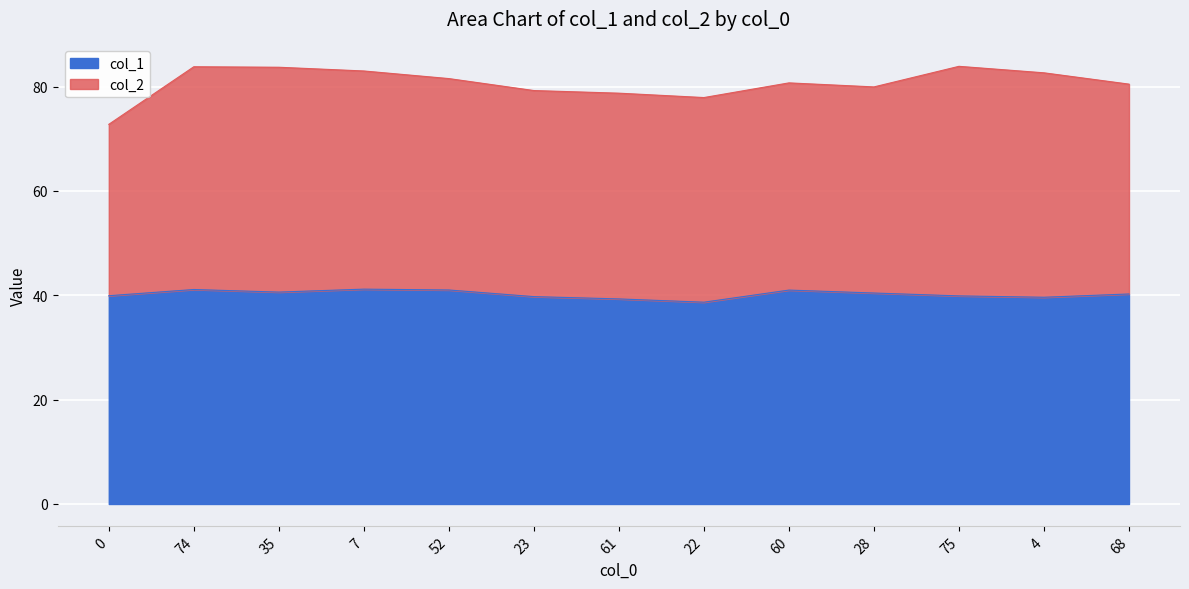

Is it true that the value at 23 is 39.8?

True